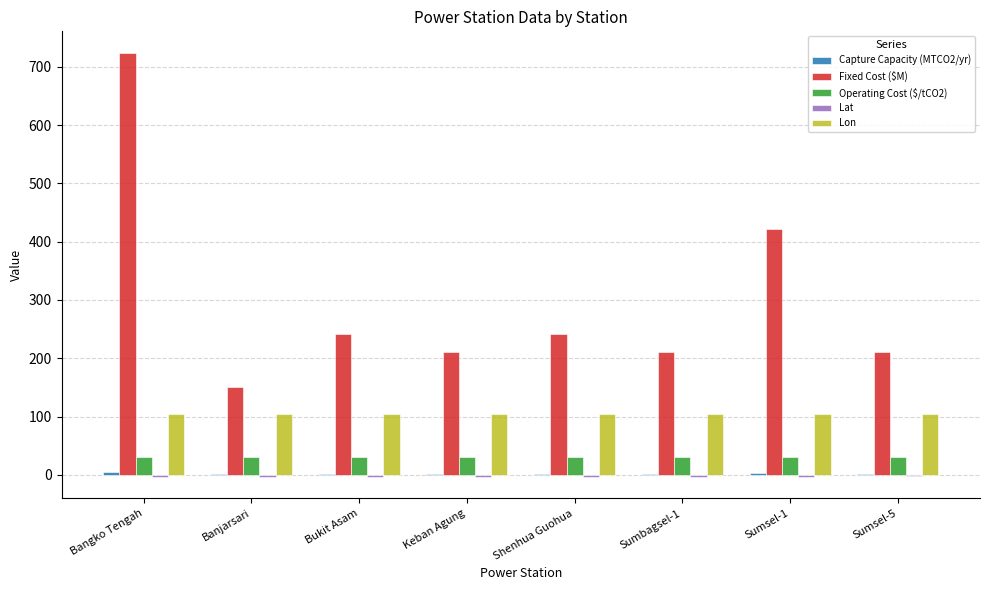

Which series changed the most between Bangko Tengah and Banjarsari?

Fixed Cost ($M)